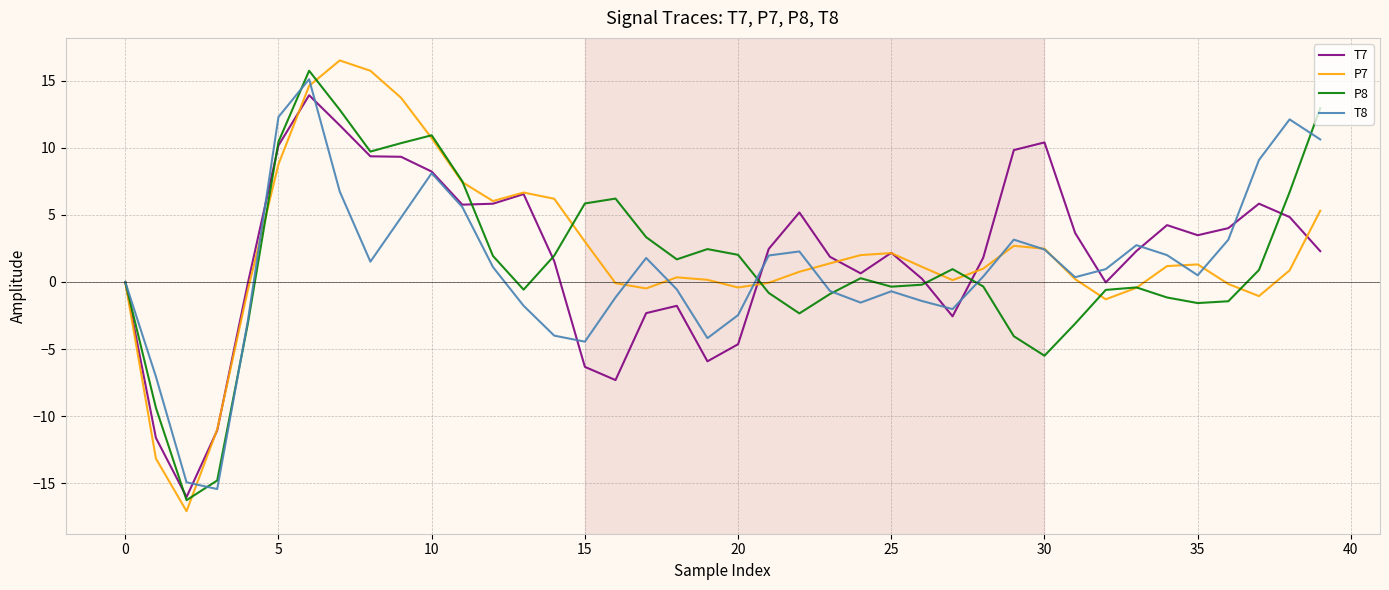

What is the maximum value for P8?

15.7